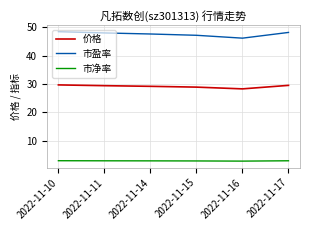

Which series has the widest spread of values?

市盈率